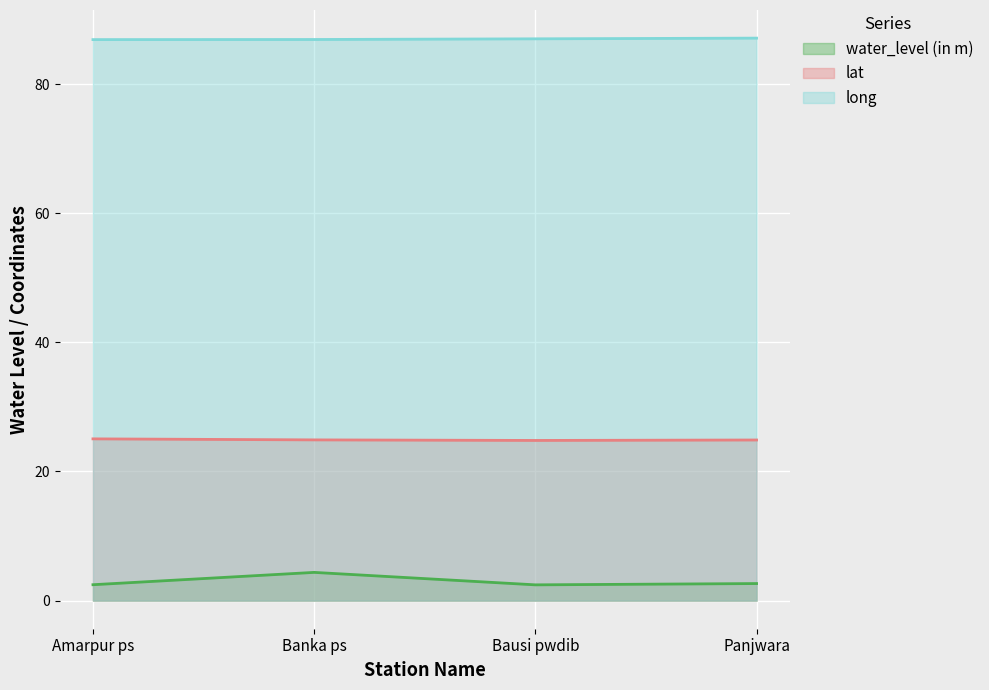

At which label is long closest to 87?

Bausi pwdib